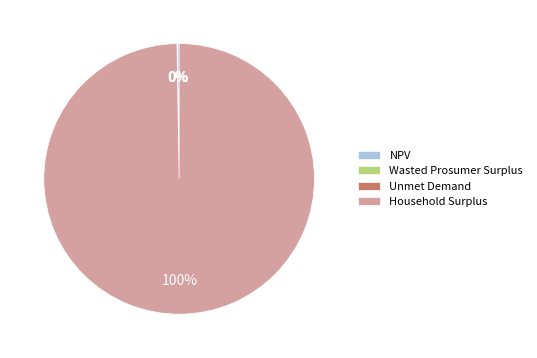

To the nearest percent, what percentage of the pie is Household Surplus?

100%